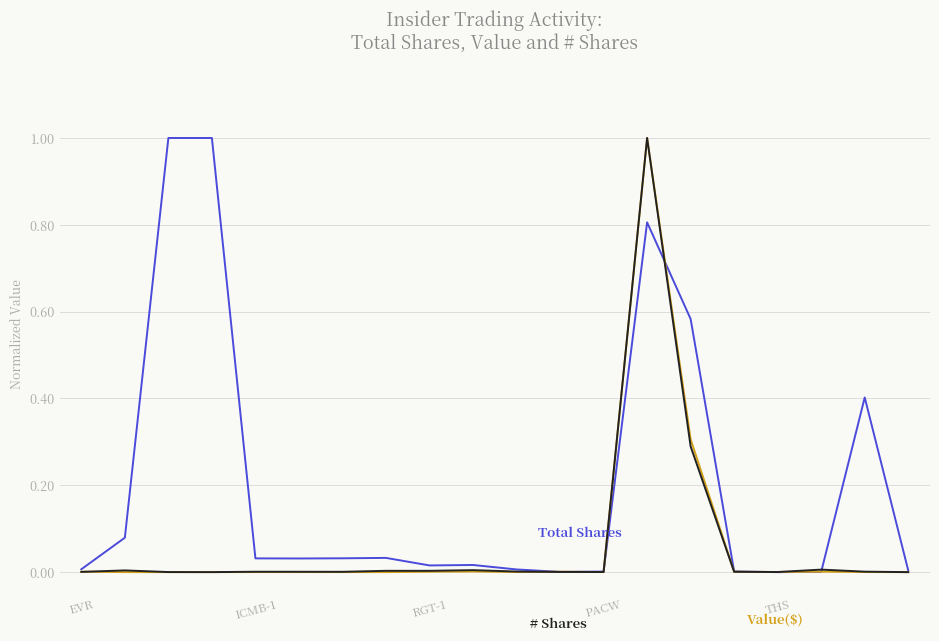

What is the greatest value displayed?

1.0